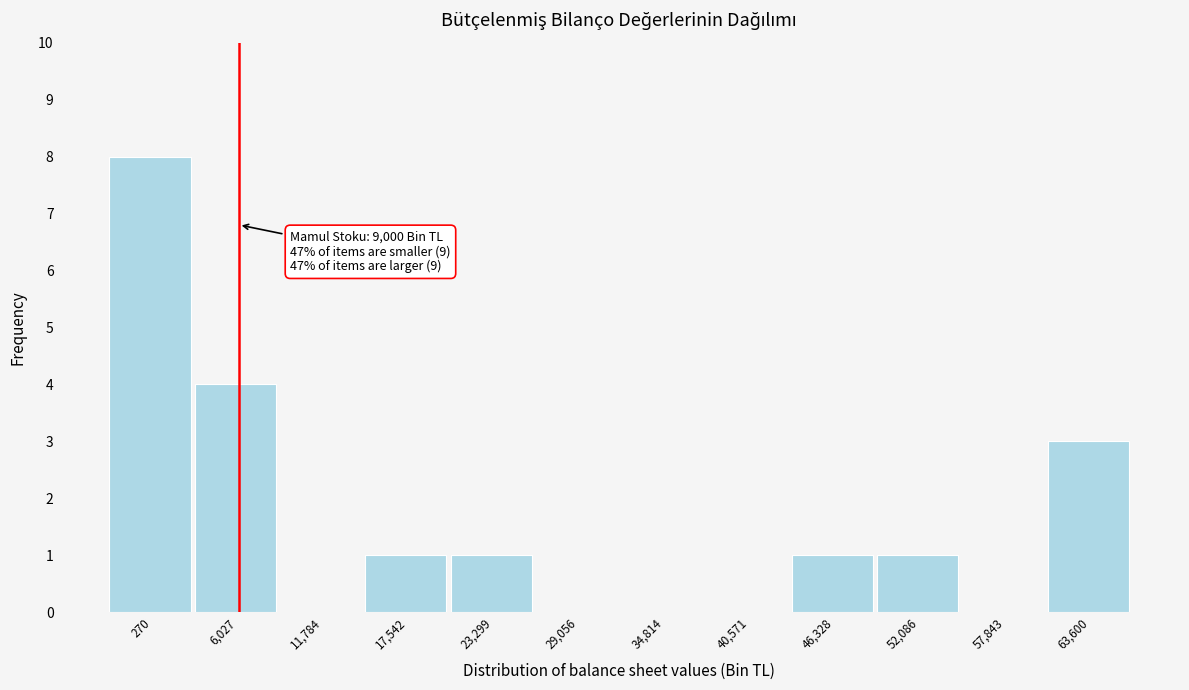

Reading left to right, transcribe all the data shown in this chart.

270=8	6,027=4	11,784=0	17,542=1	23,299=1	29,056=0	34,814=0	40,571=0	46,328=1	52,086=1	57,843=0	63,600=3